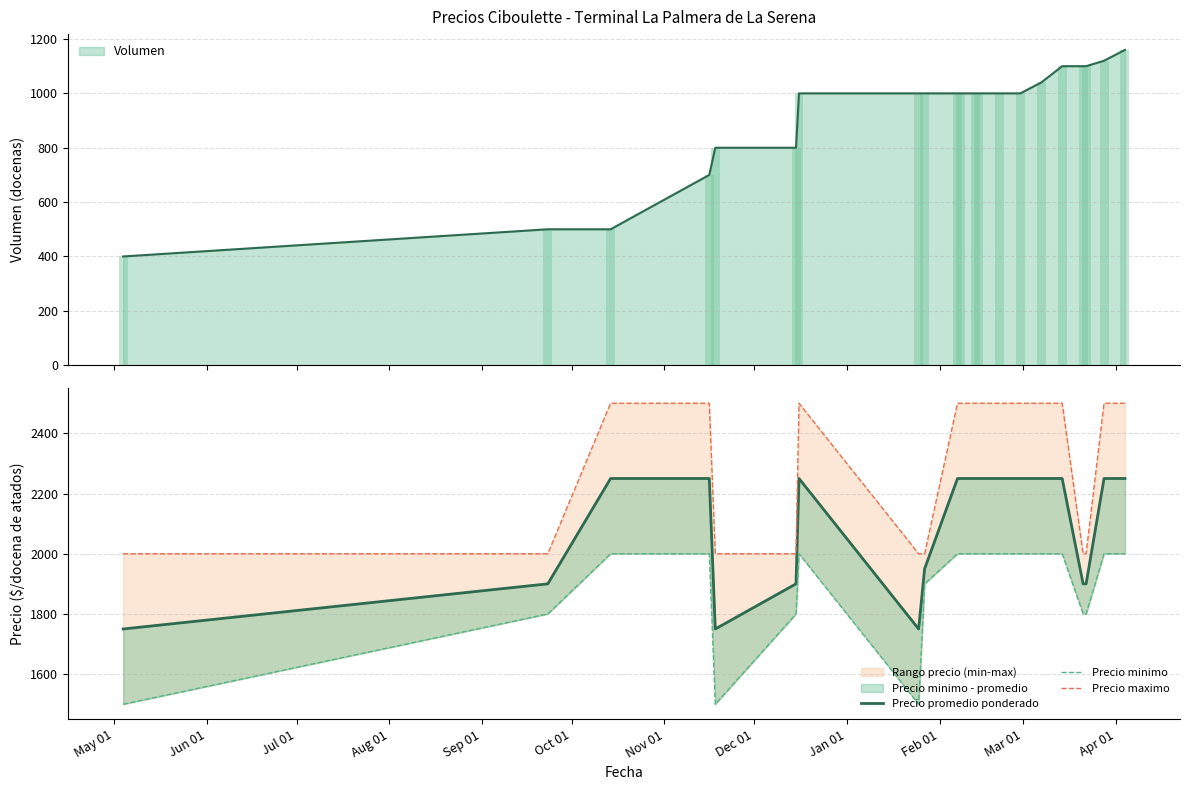

List the series in order of their overall mean, highest first.

Precio maximo, Precio promedio ponderado, Precio minimo